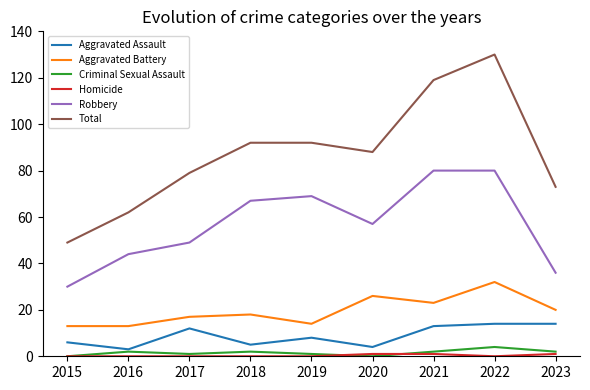

Is it true that Criminal Sexual Assault equals 0 at 2015?

True